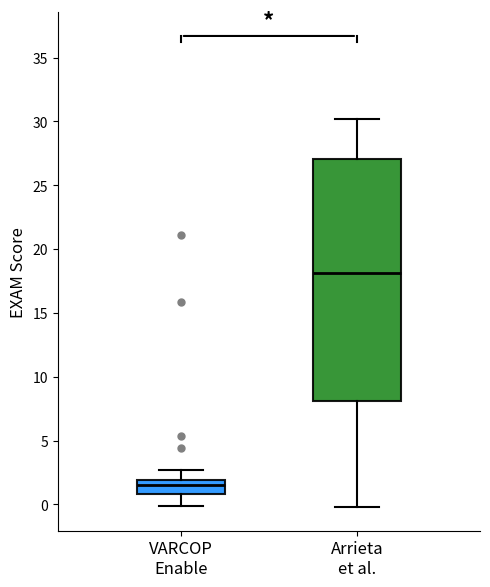

Which box has the lowest median line?

VARCOP Enable